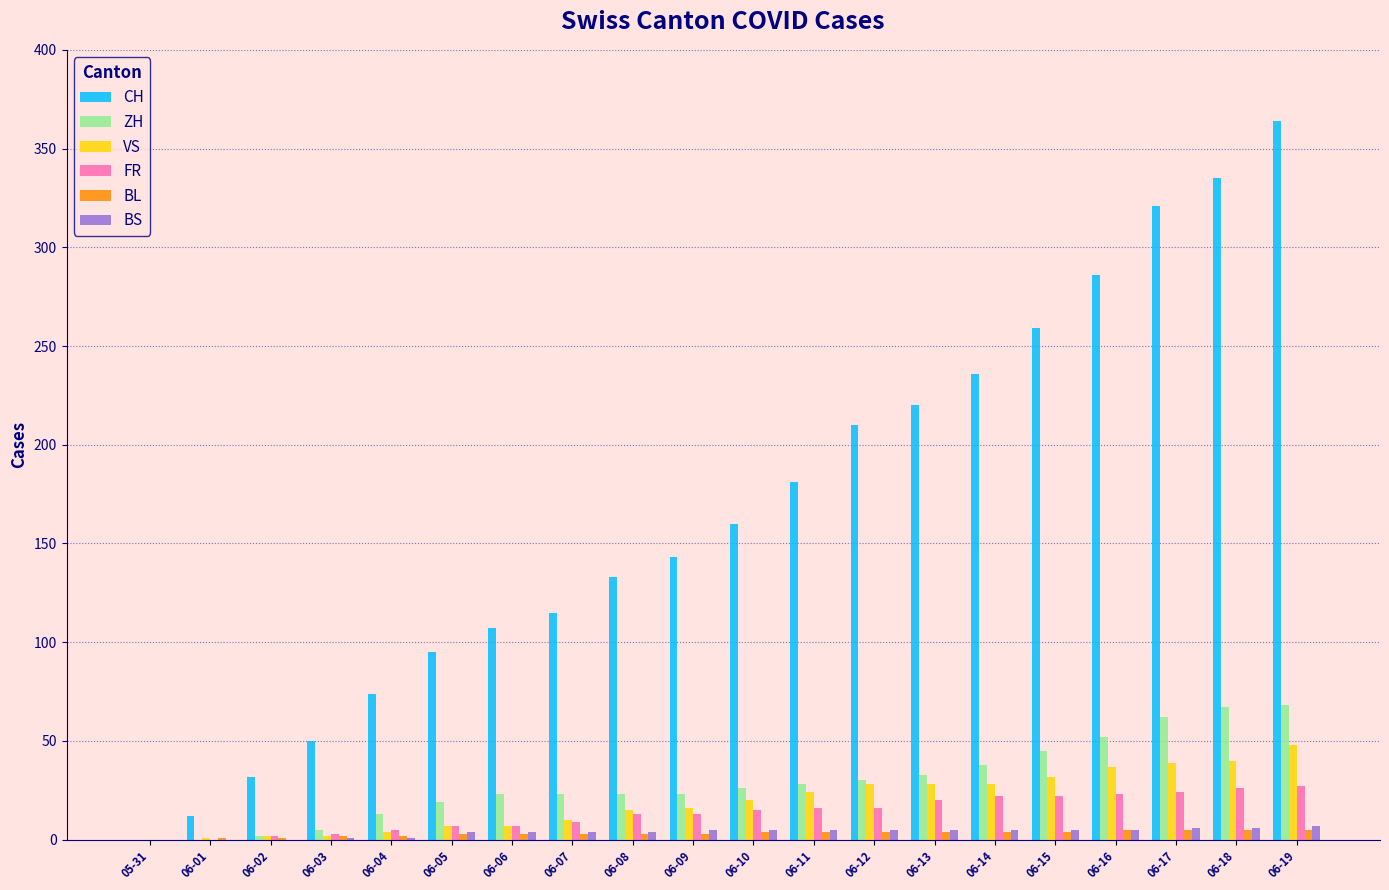

Which series has the largest range (max minus min)?

CH